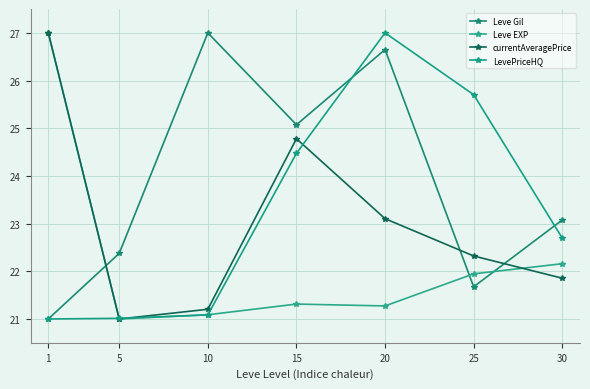

Which category has the highest value across all series?

10